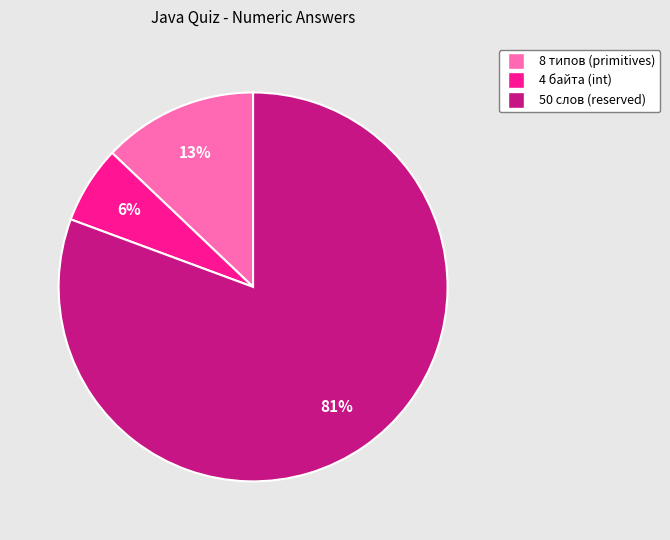

Which slice represents more than half of the pie?

50 слов (reserved)